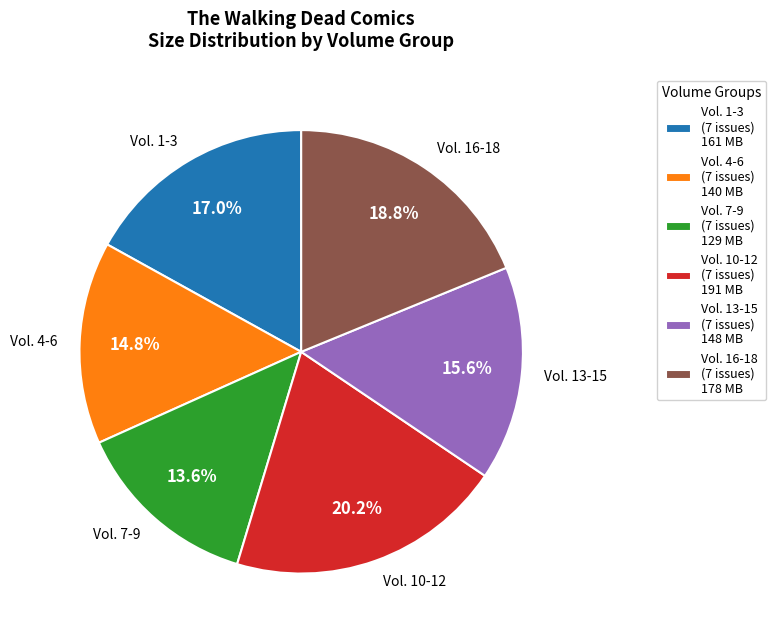

Is there a majority slice in this chart?

No